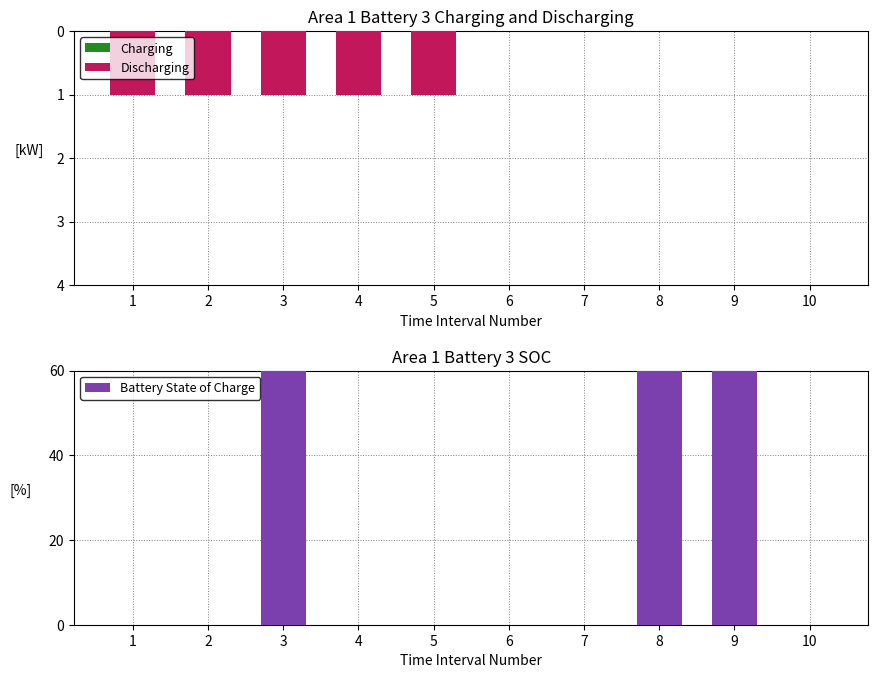

What is the total value across all series at 3?

59